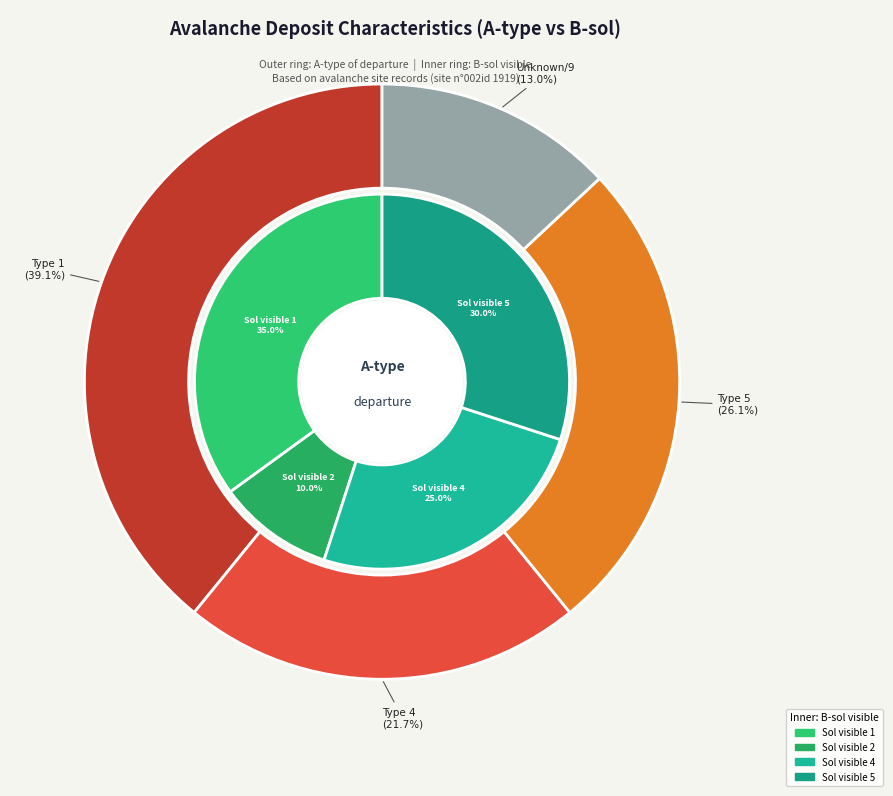

Is the sum of B - sol visible 2 and B - sol visible 5 greater than half?

No